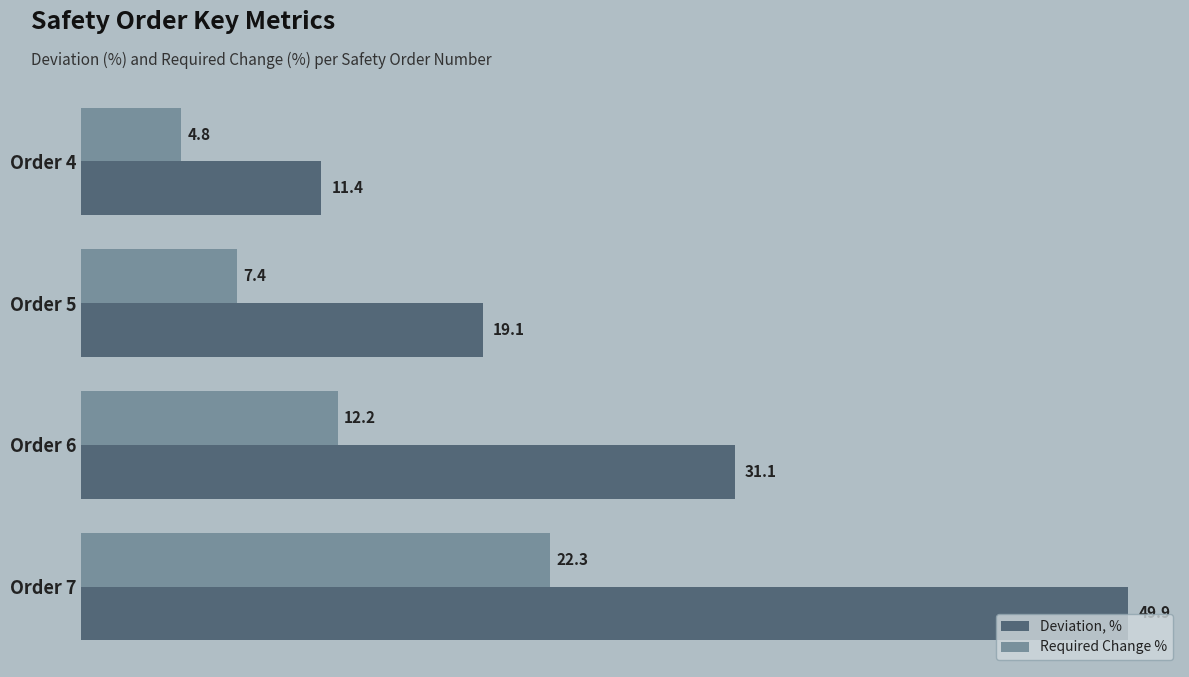

How many values in the Deviation, % series exceed 31?

2